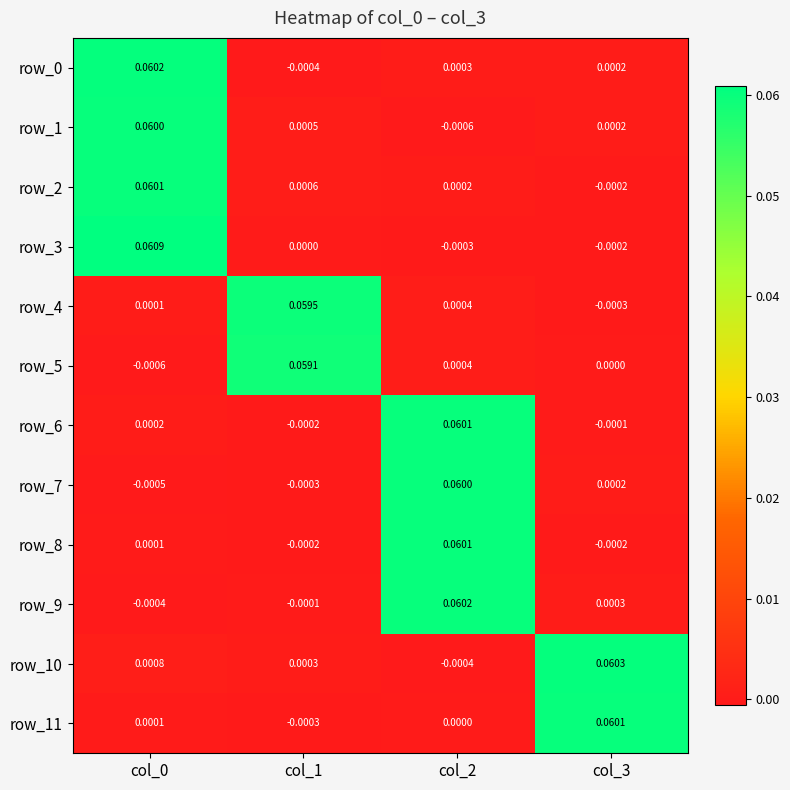

Which series has the widest spread of values?

row_3